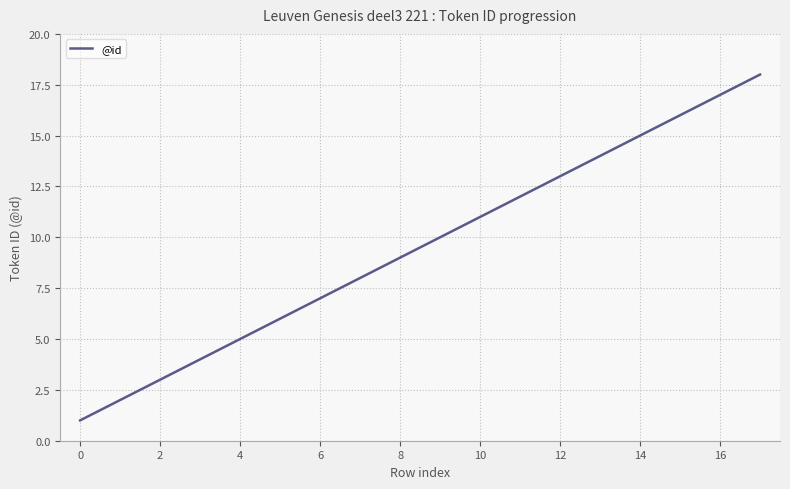

What is the difference between the maximum and minimum values?

17.0